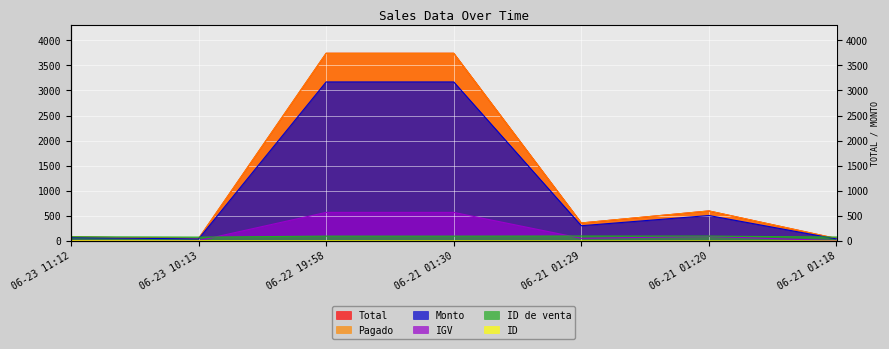

What is the label of the 6th point from the left?

06-21 01:20